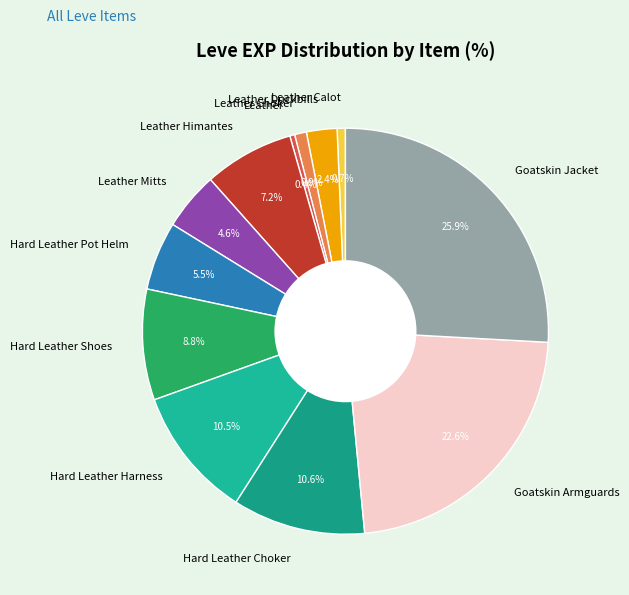

Is Hard Leather Shoes the majority of the pie?

No